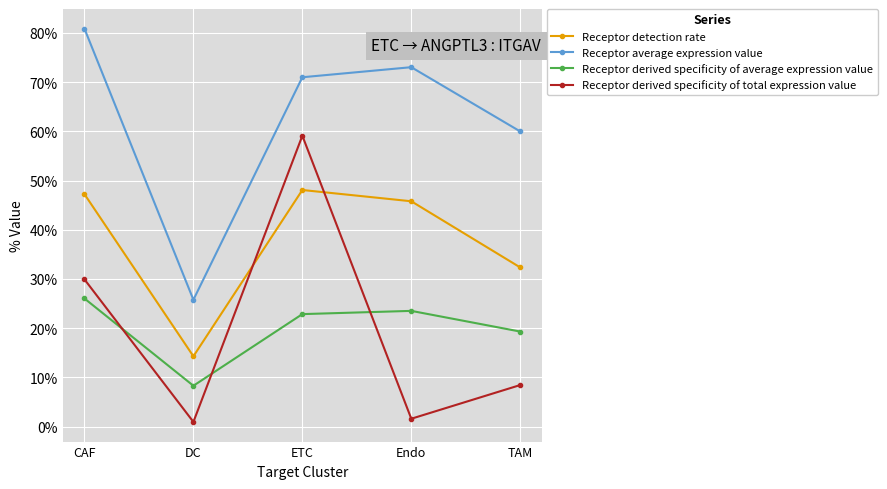

The Receptor average expression value series shows 0.3 at DC. True or false?

True